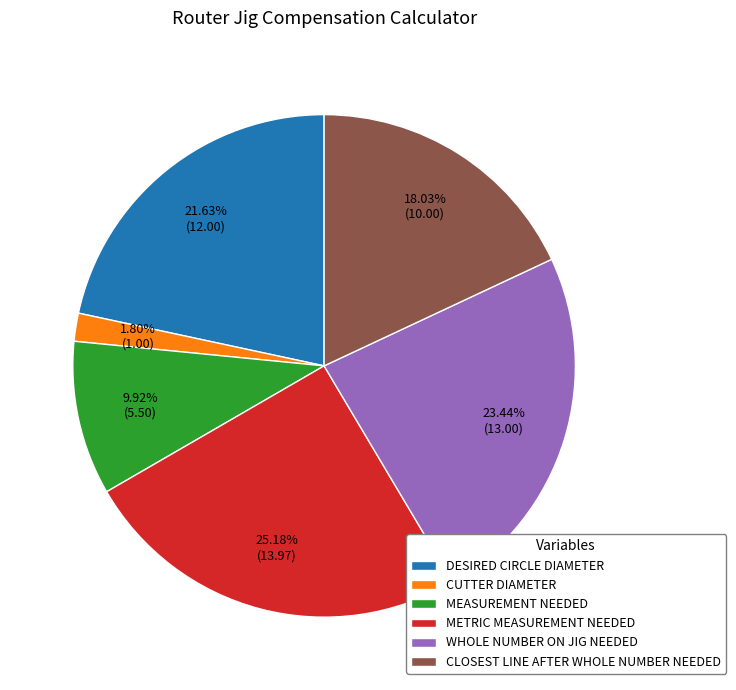

To the nearest percent, what portion does WHOLE NUMBER ON JIG NEEDED represent?

23%